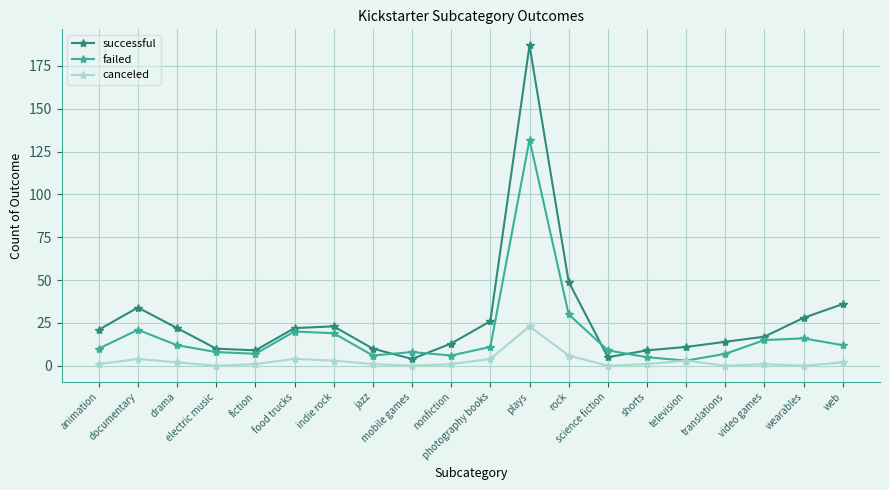

What is the sum of the failed values at photography books and documentary?

32